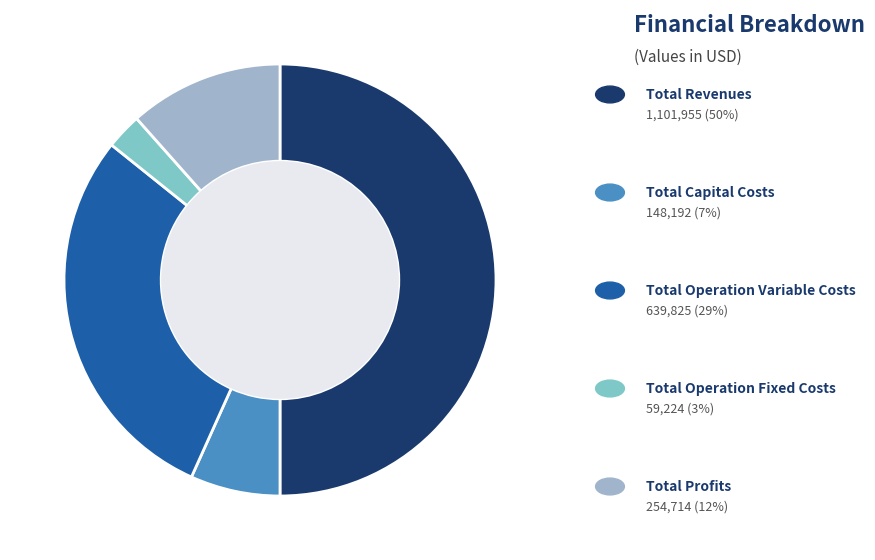

Count the number of slices in the pie.

5